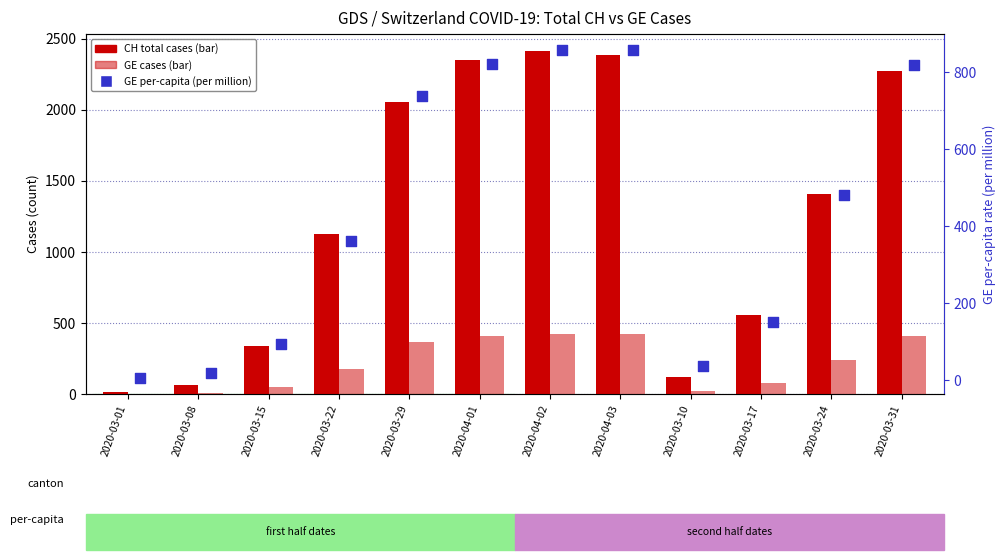

Which series has the largest total across all categories?

CH total cases